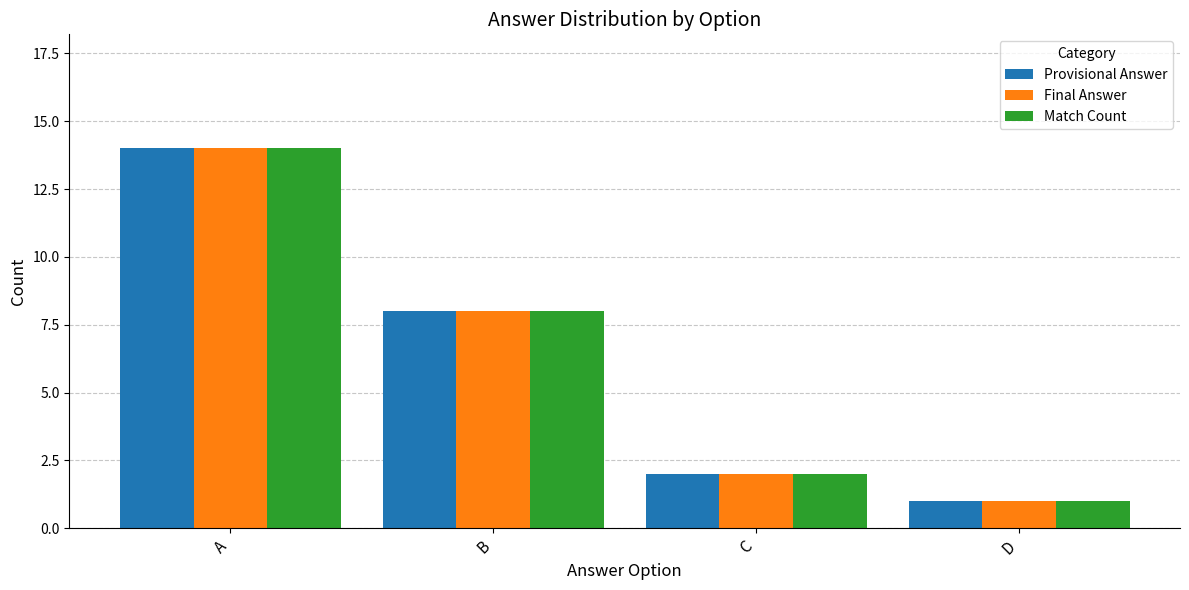

The Final Answer series shows 12 at B. True or false?

False